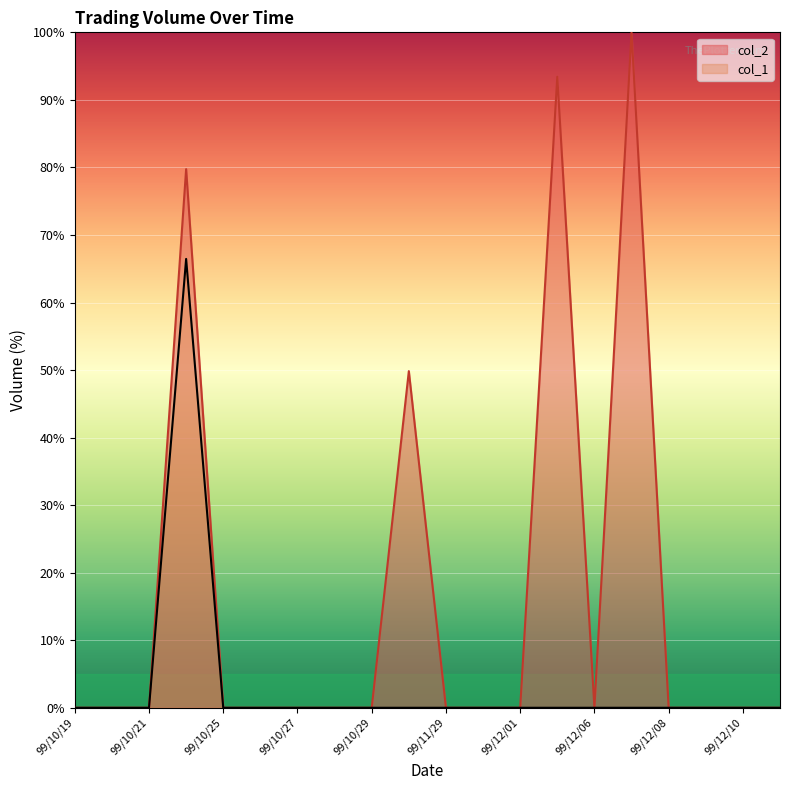

Reading left to right, transcribe all the data shown in this chart.

col_1: 99/10/19=0.0	99/10/20=0.0	99/10/21=0.0	99/10/22=66.5	99/10/25=0.0	99/10/26=0.0	99/10/27=0.0	99/10/28=0.0	99/10/29=0.0	99/11/26=0.0	99/11/29=0.0	99/11/30=0.0	99/12/01=0.0	99/12/03=0.0	99/12/06=0.0	99/12/07=0.0	99/12/08=0.0	99/12/09=0.0	99/12/10=0.0	99/12/13=0.0
col_2: 99/10/19=0.0	99/10/20=0.0	99/10/21=0.0	99/10/22=79.7	99/10/25=0.0	99/10/26=0.0	99/10/27=0.0	99/10/28=0.0	99/10/29=0.0	99/11/26=49.8	99/11/29=0.0	99/11/30=0.0	99/12/01=0.0	99/12/03=93.4	99/12/06=0.0	99/12/07=100.0	99/12/08=0.0	99/12/09=0.0	99/12/10=0.0	99/12/13=0.0